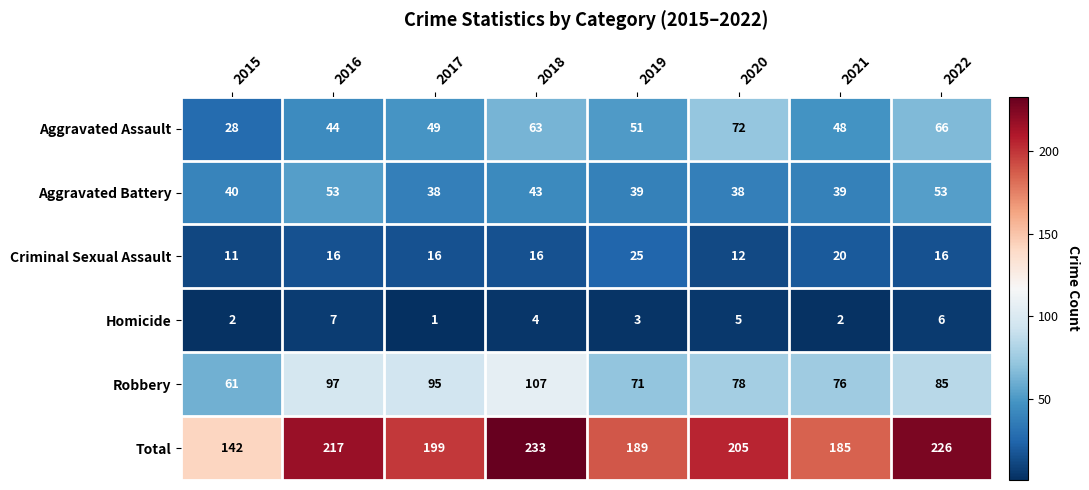

At which category is the sum across all series the highest?

2018